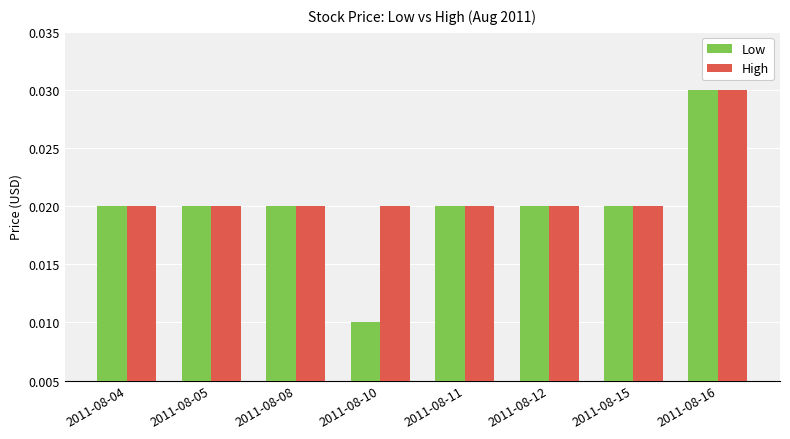

List the series in order of their overall mean, highest first.

High, Low